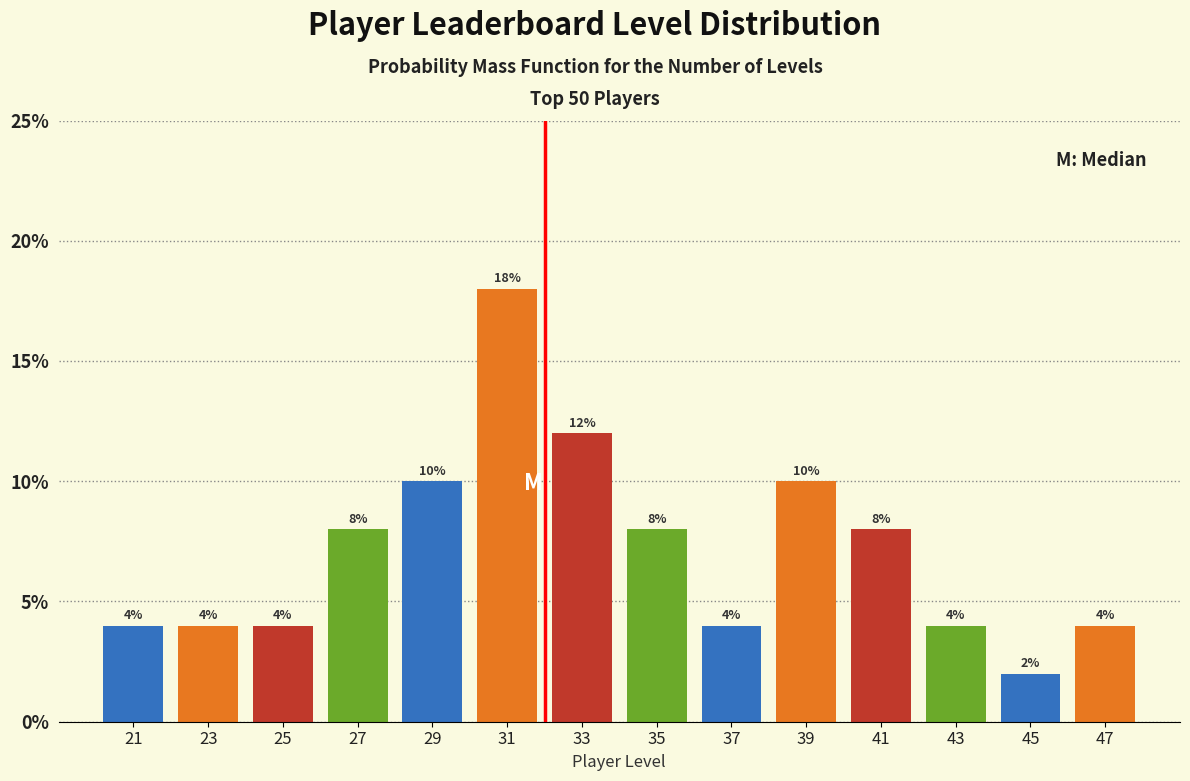

Reading left to right, what are all the values shown in this chart?

4	4	4	8	10	18	12	8	4	10	8	4	2	4